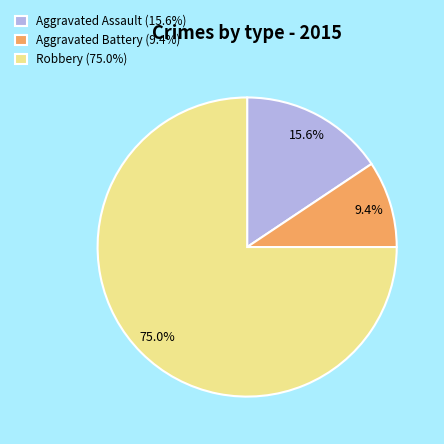

Does any single category account for the majority?

Yes